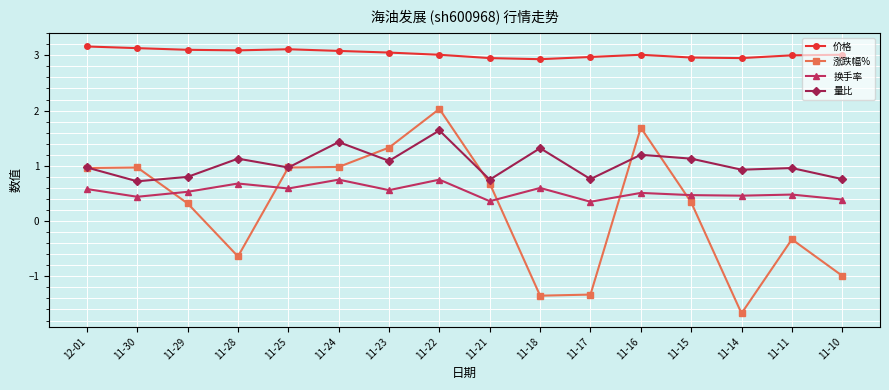

The 量比 series shows 1.1 at 11-23. True or false?

True